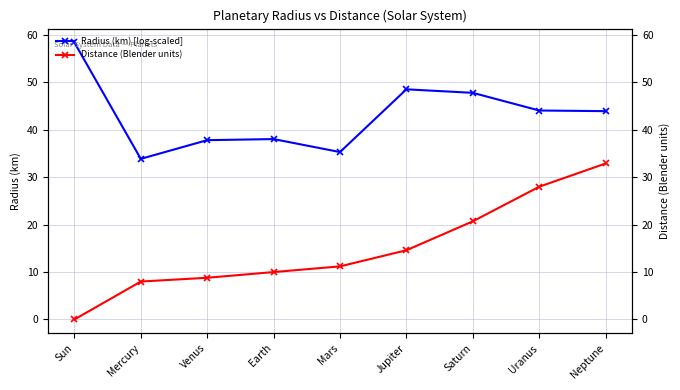

Is this an area chart (filled region under the line)?

No